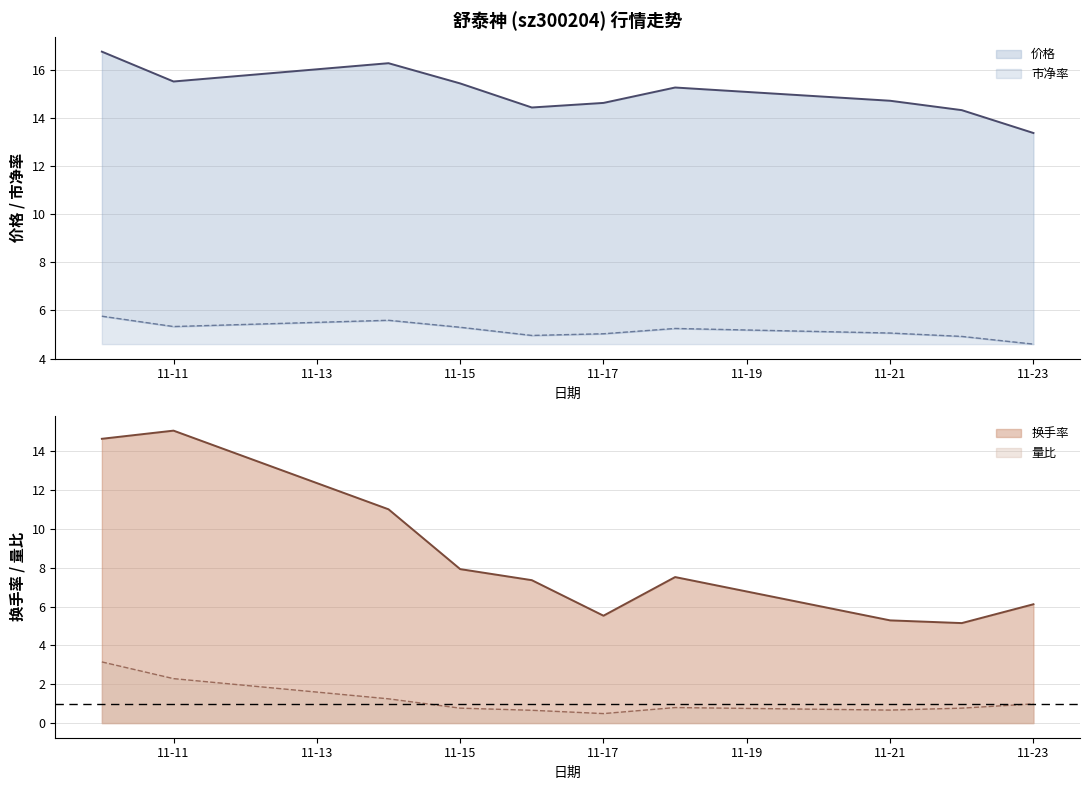

What is the highest value of the 换手率 series?

15.1